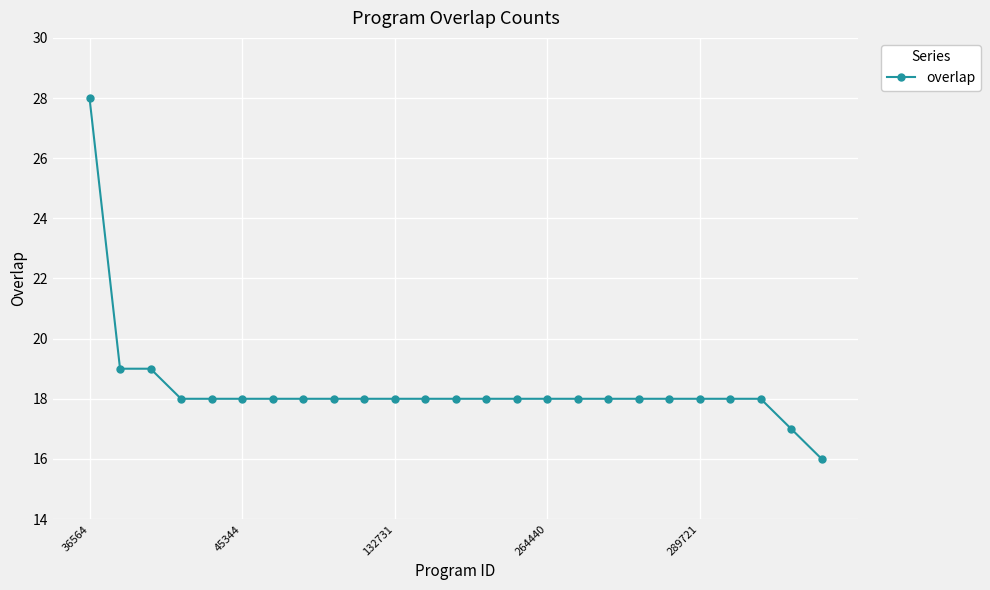

Reading left to right, list all the values displayed in this chart.

28	19	19	18	18	18	18	18	18	18	18	18	18	18	18	18	18	18	18	18	18	18	18	17	16